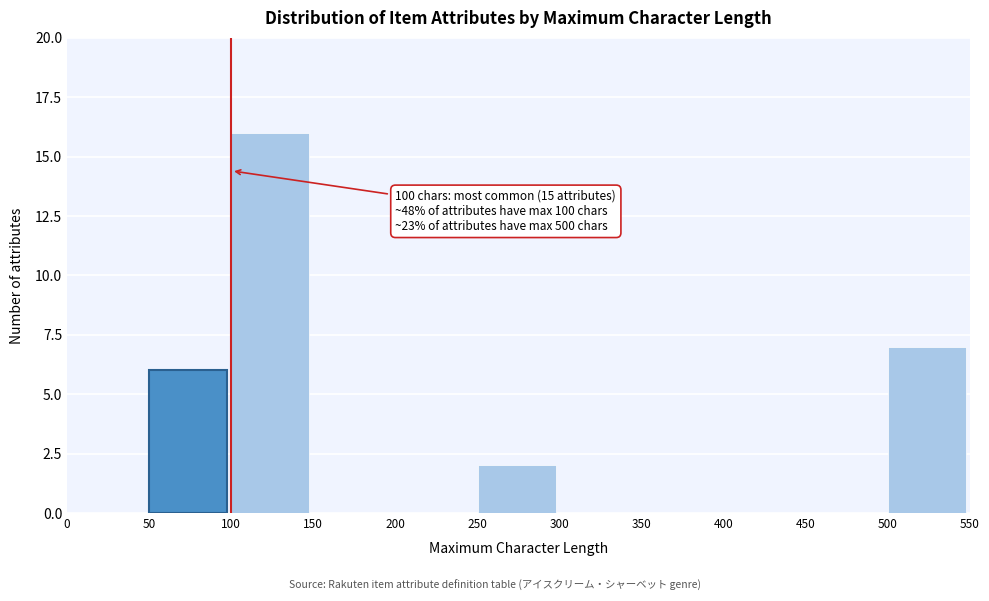

Which range on the x-axis has the tallest bar?

100 to 150